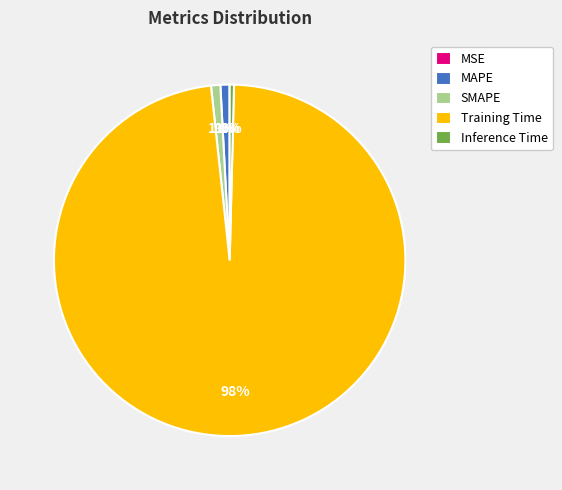

What percentage is the Training Time slice, to the nearest percent?

98%